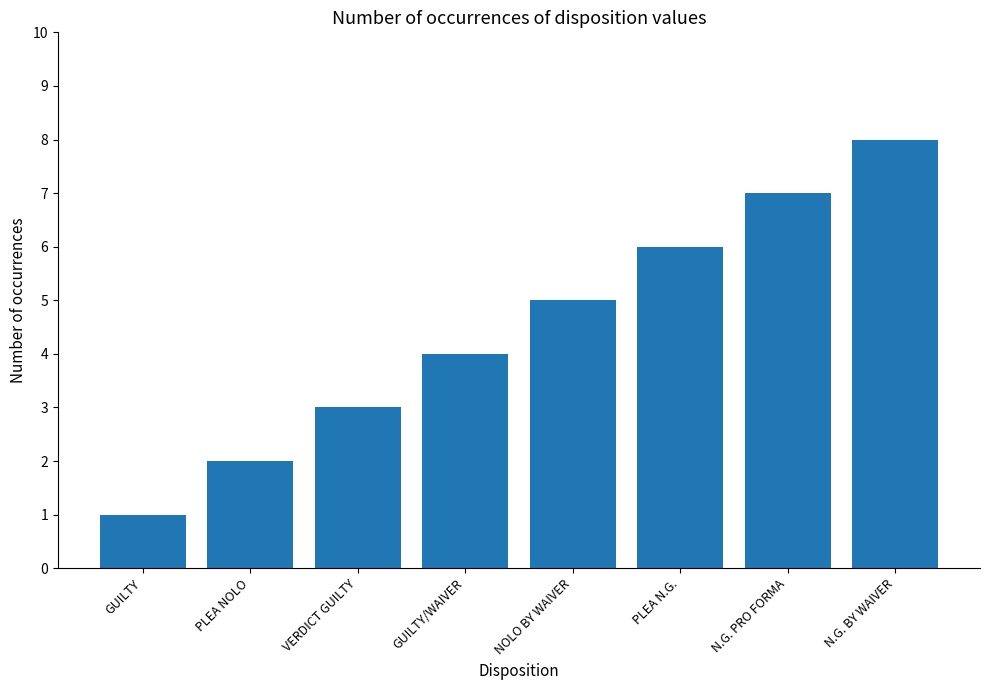

How many categories are shown in the chart?

8